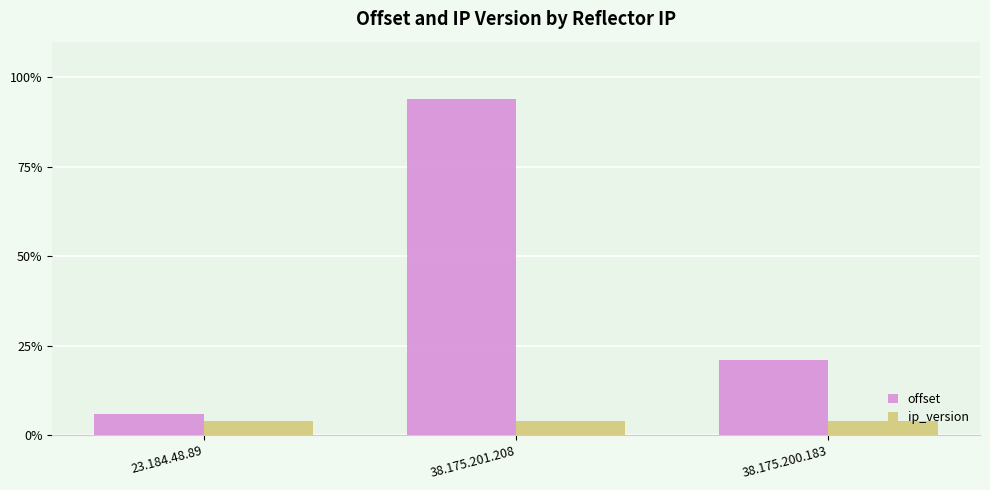

How many groups of bars are there?

3